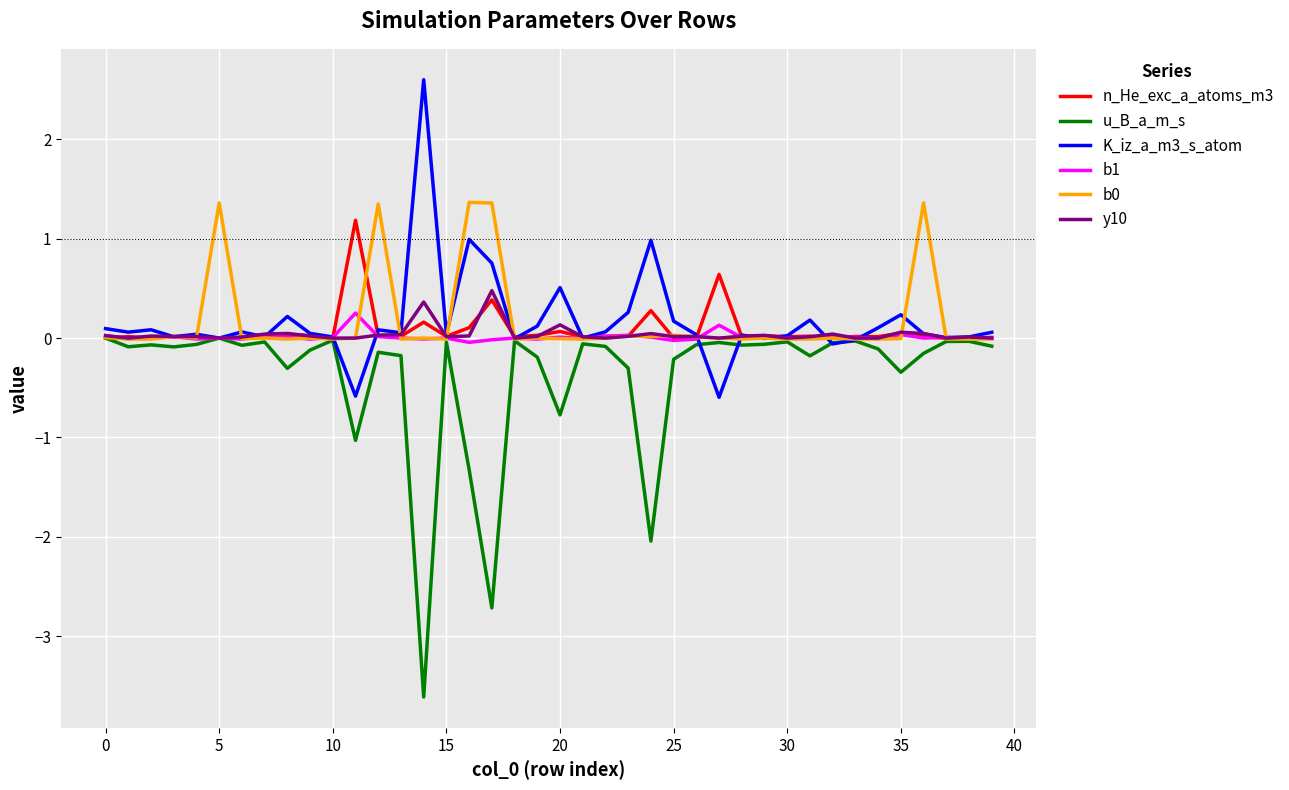

Which series has the largest range (max minus min)?

u_B_a_m_s